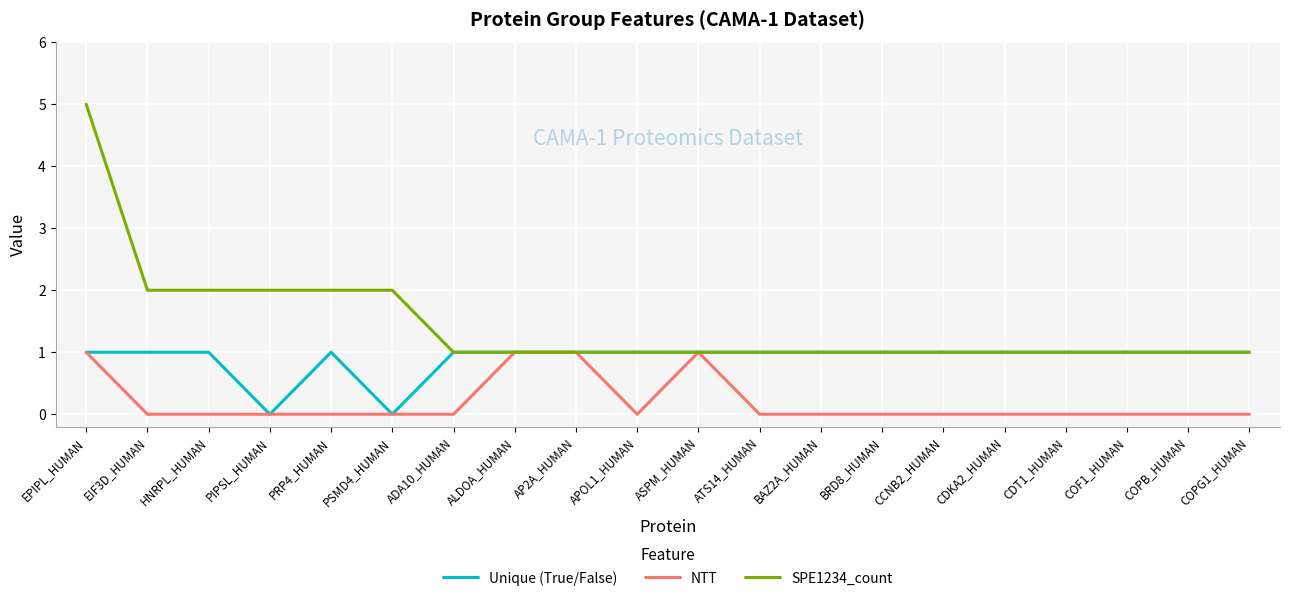

At how many categories does at least one series exceed 3?

1